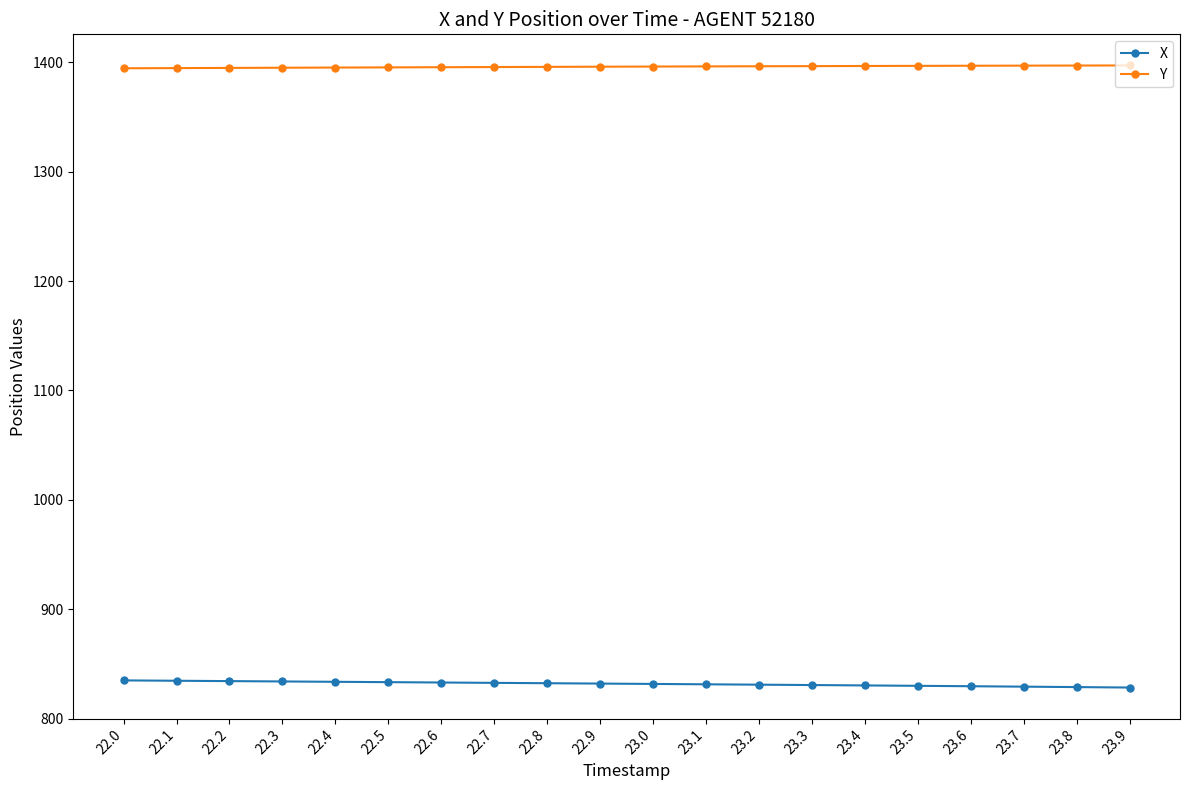

What is the sum of all Y values?

27919.6